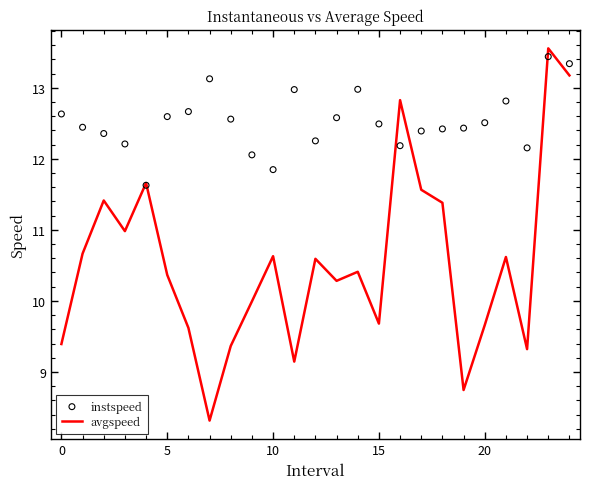

What are all the series names shown in the legend?

avgspeed, instspeed